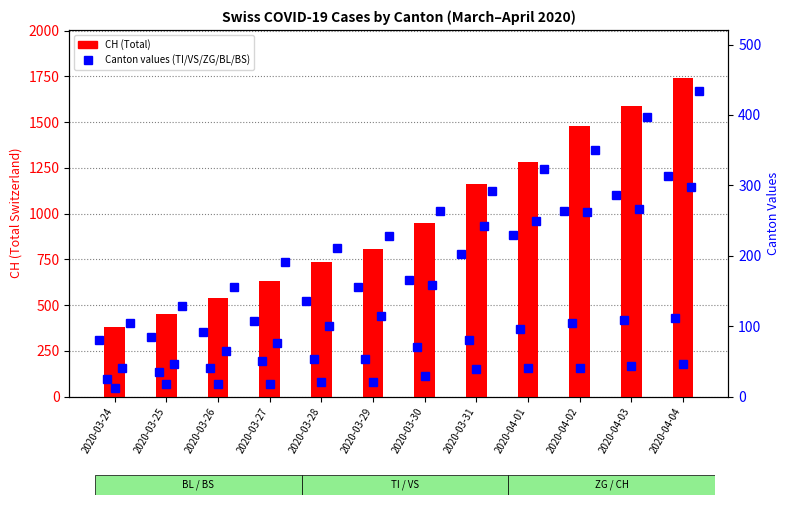

What is the value of the CH bar at the 9th from the left?

1279